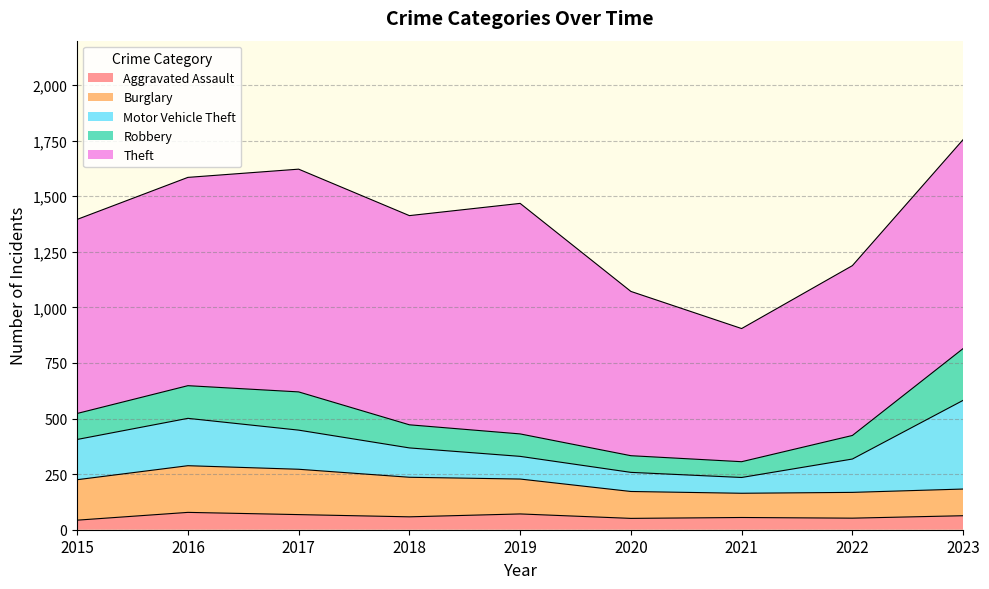

What is the value of the Aggravated Assault point at the 5th from the left?

71